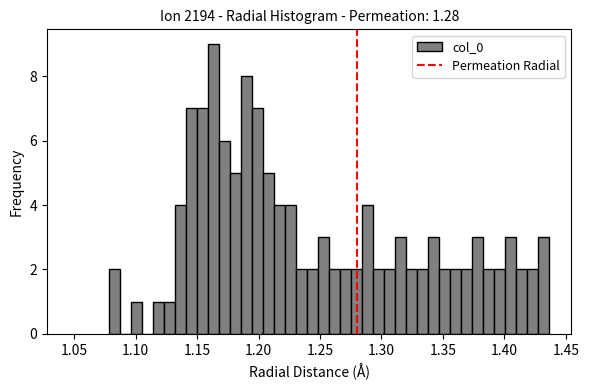

Read against the x-axis, roughly where is the centre of the tallest bar?

1.165